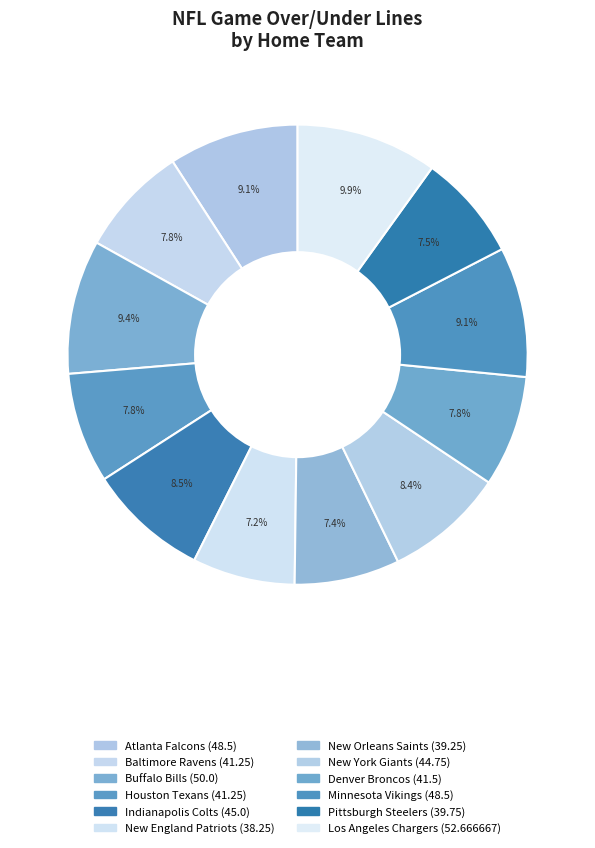

How many slices are in this pie chart?

12